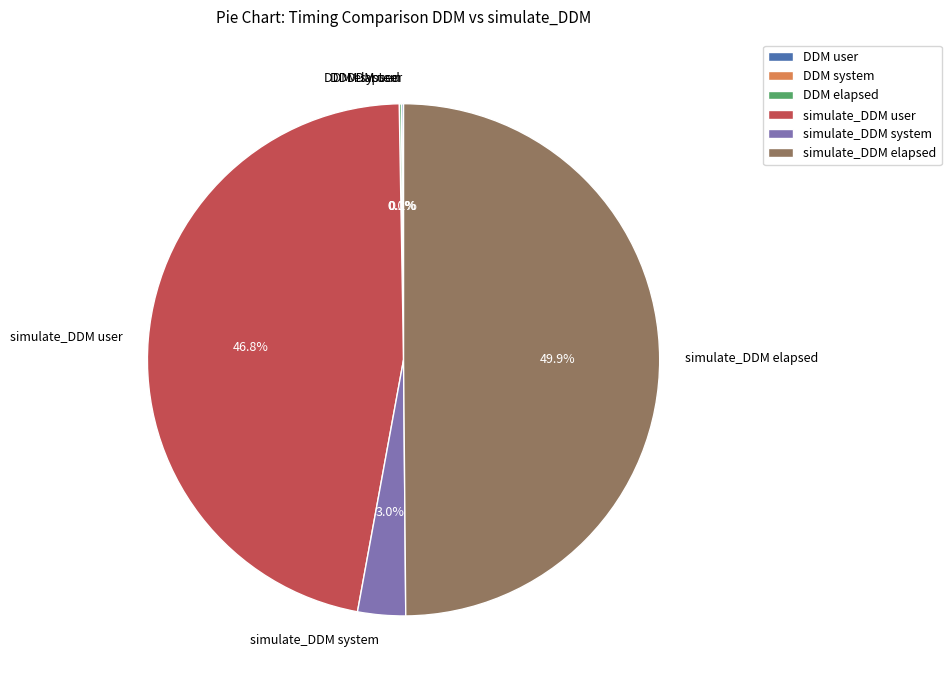

What percentage is NOT represented by DDM user?

99.9%